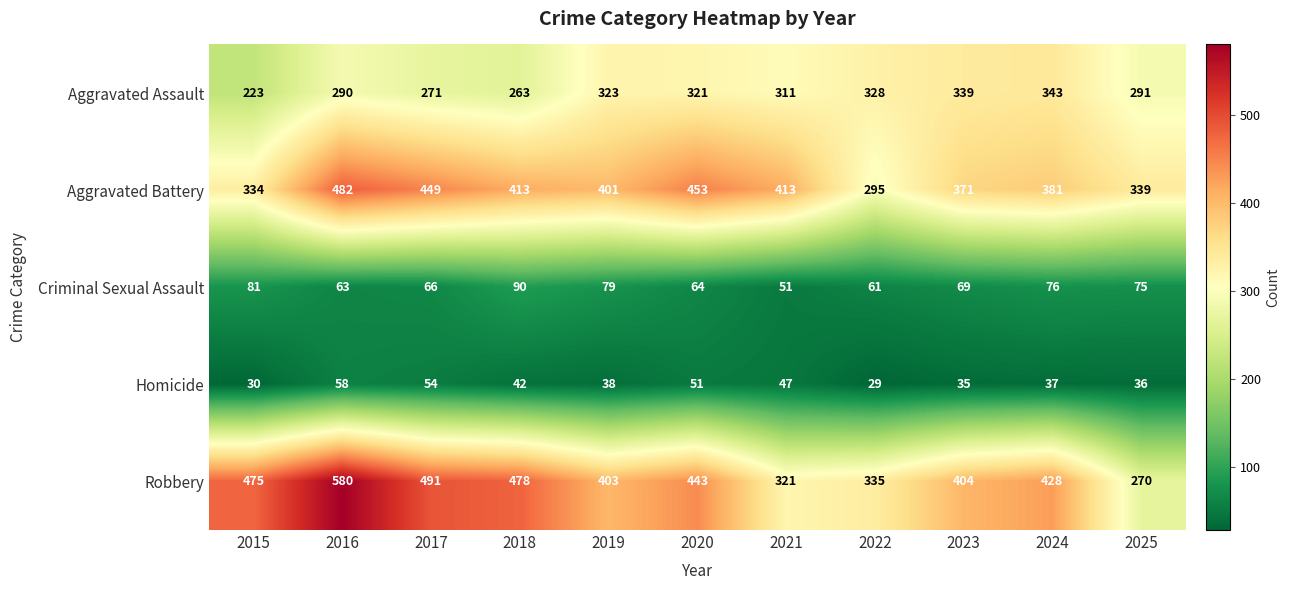

Is it true that Aggravated Battery equals 449 at 2017?

True